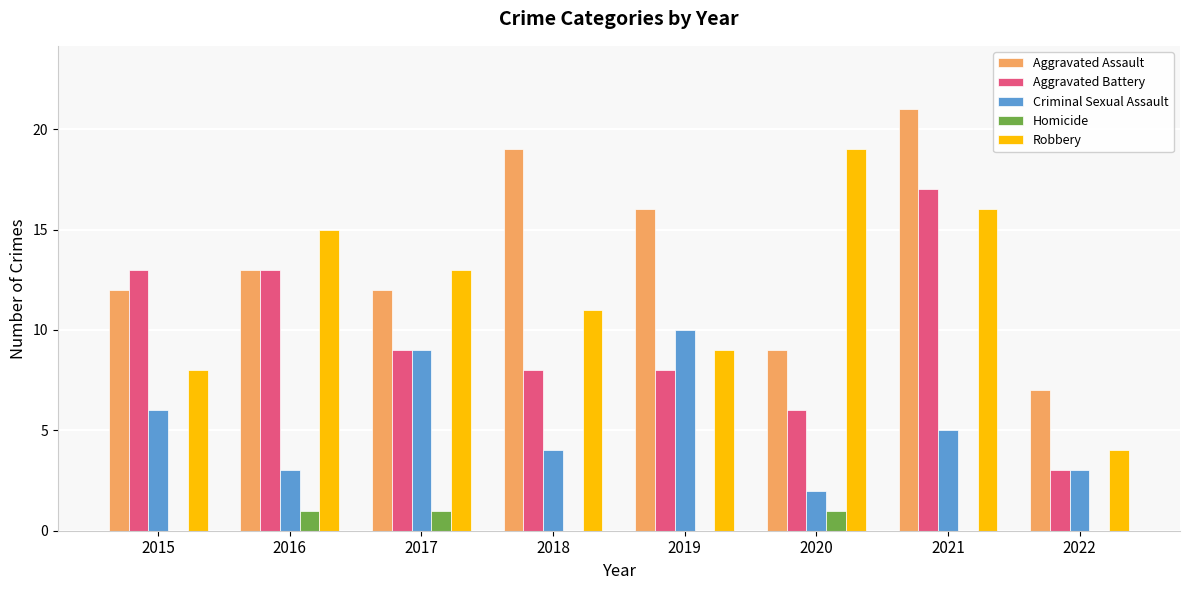

What is the sum of the Criminal Sexual Assault values at 2022 and 2016?

6